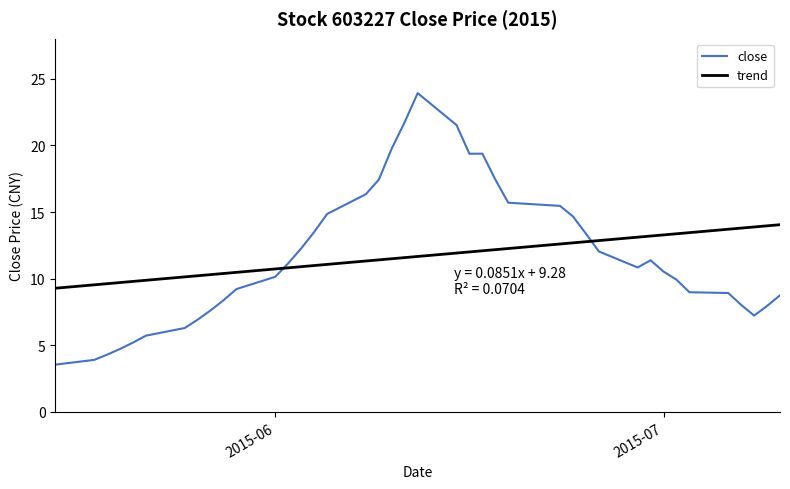

True or false: close and trend intersect in this chart.

True